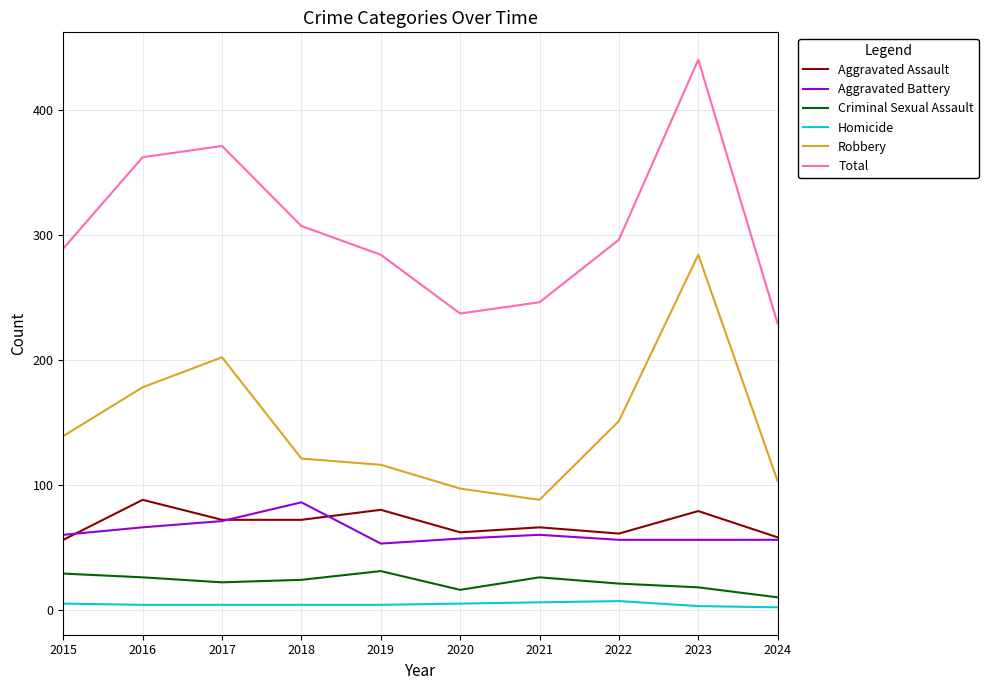

Which series has the largest total across all categories?

Total